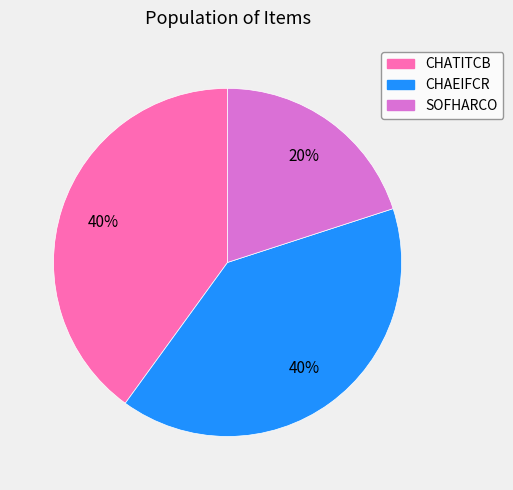

True or false: CHATITCB accounts for 40% of the total.

True